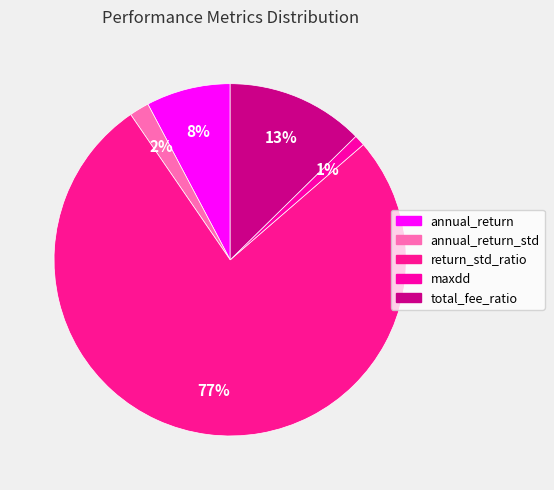

To the nearest percent, what percentage of the pie is return_std_ratio?

77%